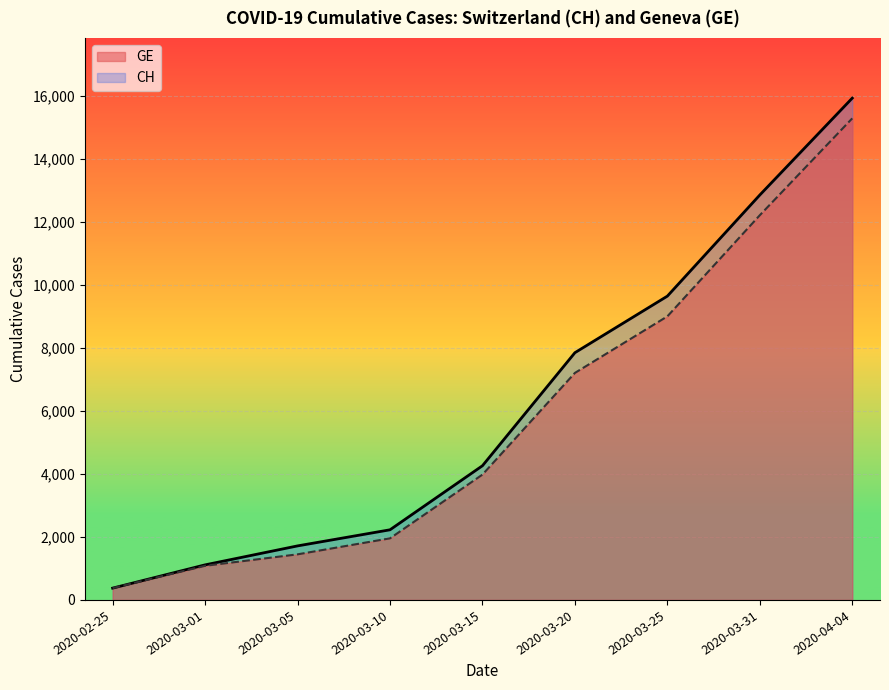

What is the difference between the GE values at 2020-03-05 and 2020-03-25?

7553